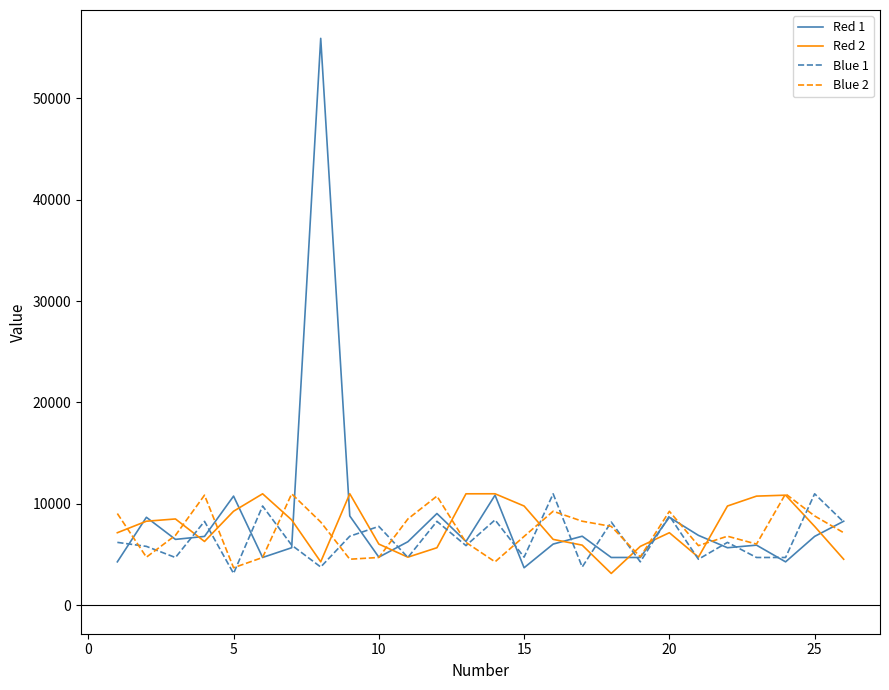

What is the minimum value for Red 1?

3708